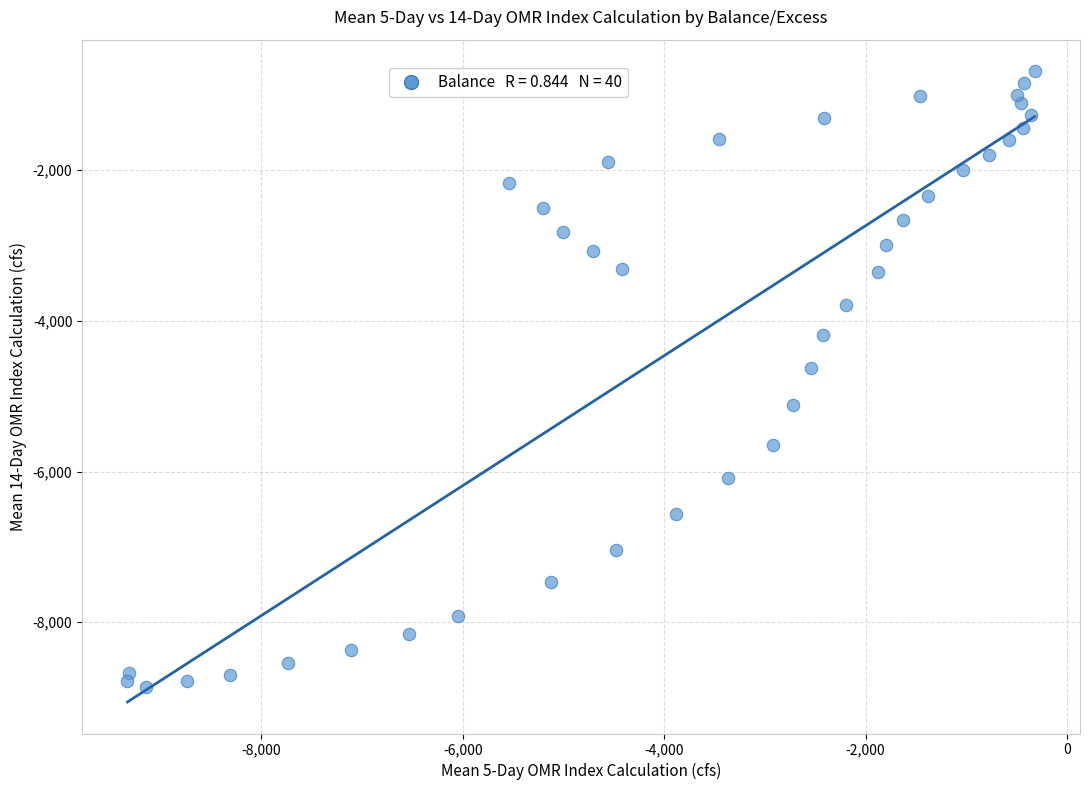

What Y value in the scatter plot is closest to -4770?

-4619.7